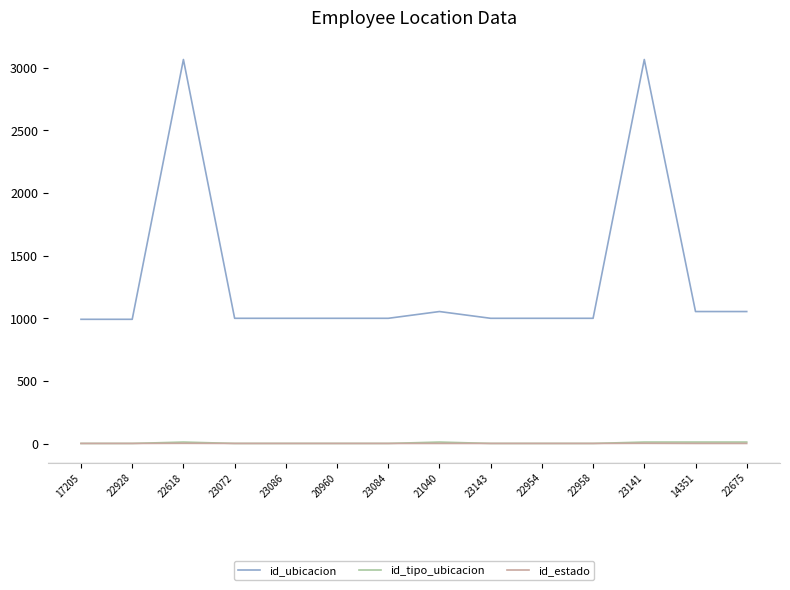

Which series has the largest total across all categories?

id_ubicacion